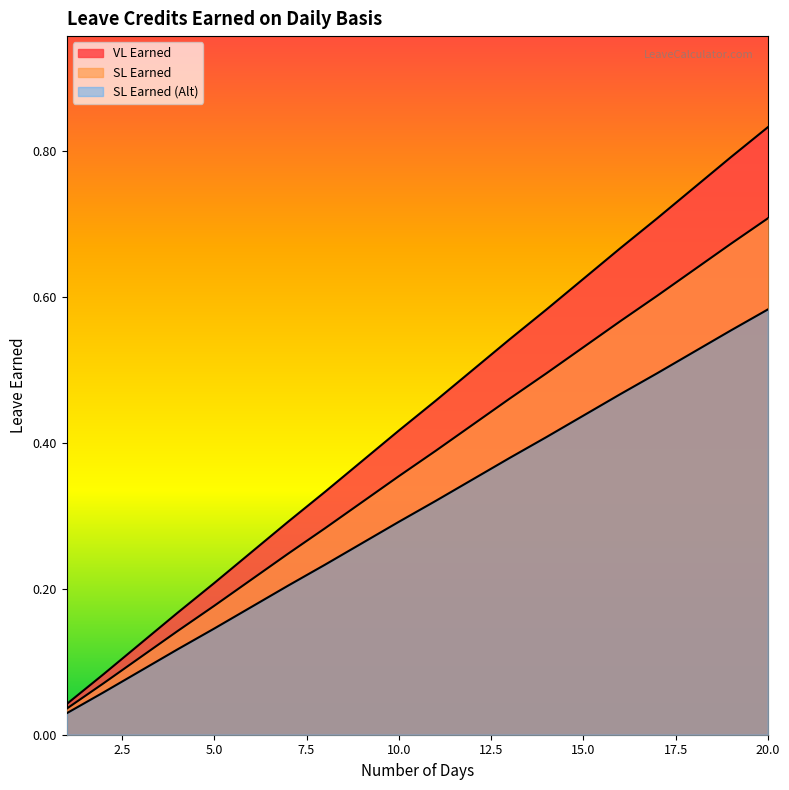

At 13, list the series in order from largest to smallest.

VL Earned, SL Earned, SL Earned (Alt)